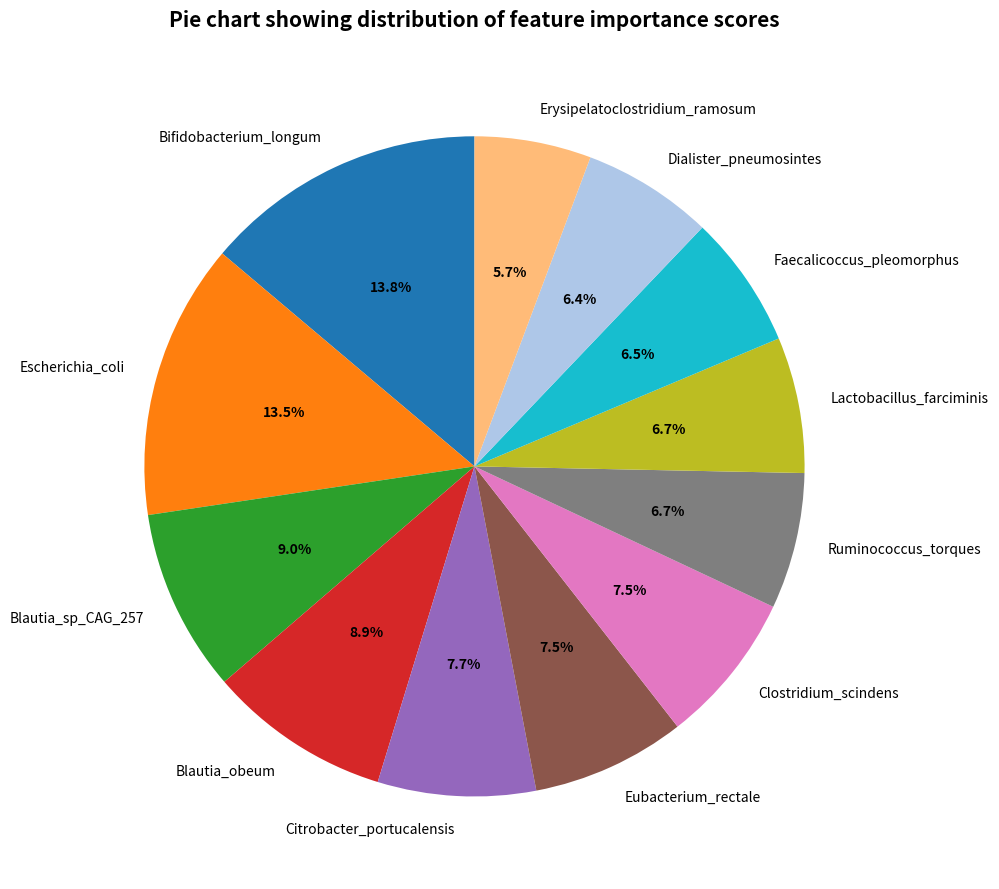

To the nearest percent, what is the difference between the largest and smallest slice percentages?

8%